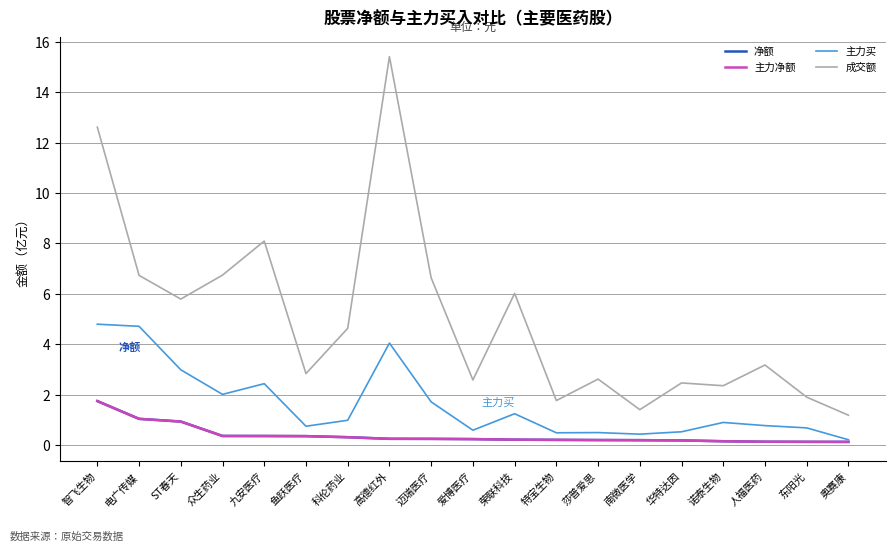

Is this an area chart (filled region under the line)?

No